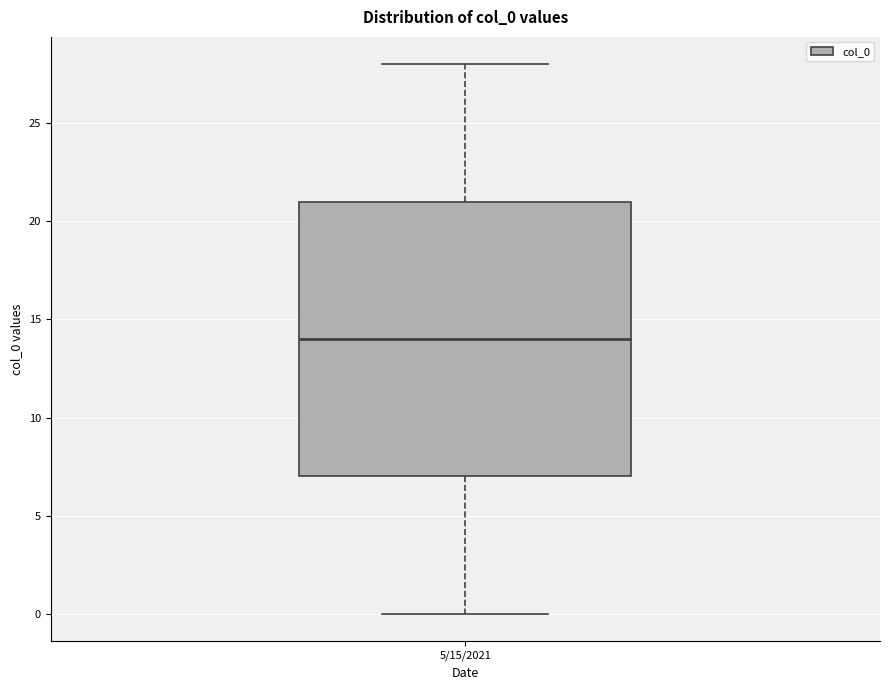

Read this box plot against the y-axis: the position of the median line, the range covered by the box, and the ends of both whiskers. The values are not printed on the chart, so give them approximately, as read against the axis.

median 14, box 7 to 21, whiskers 0 to 28